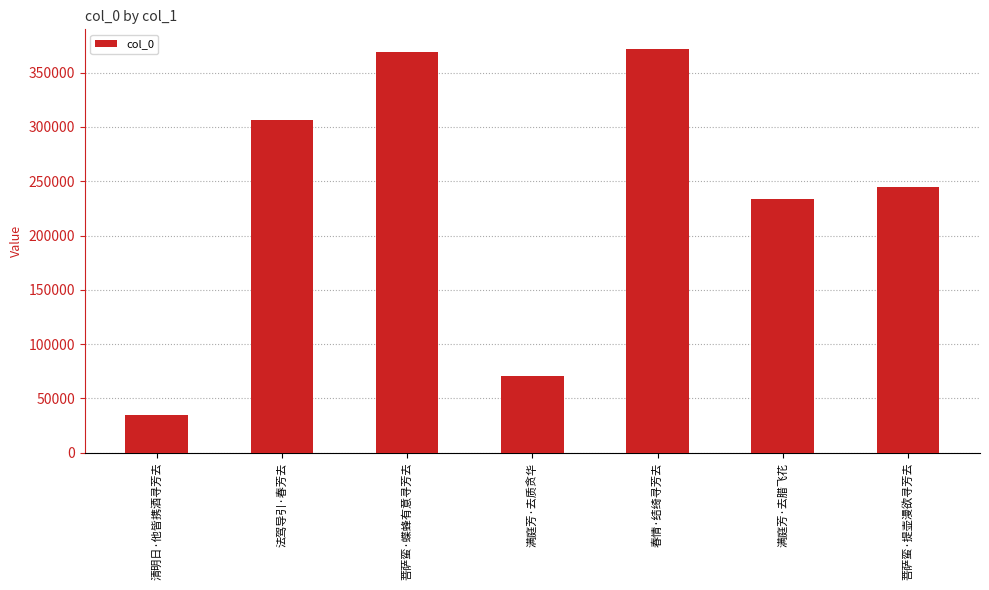

How many values are below 244418?

3